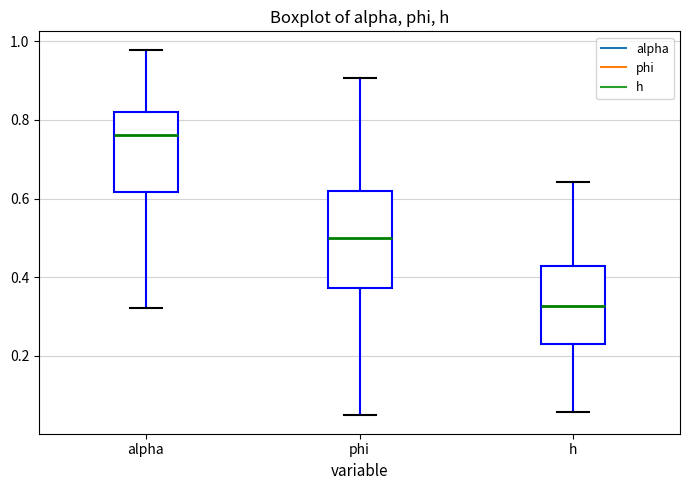

Where is the lower edge of the box for alpha on the y-axis? The values are not printed on the chart, so give them approximately, as read against the axis.

0.62